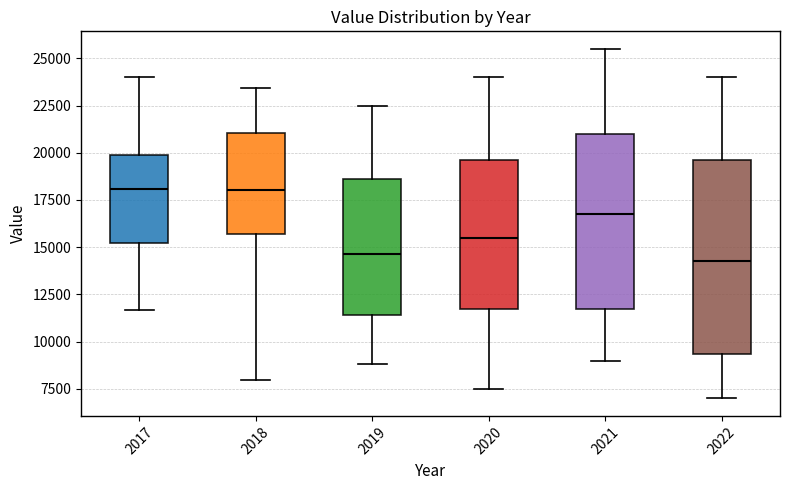

Where does the lower whisker of the box at x = 2020 end on the y-axis? The values are not printed on the chart, so give them approximately, as read against the axis.

7500